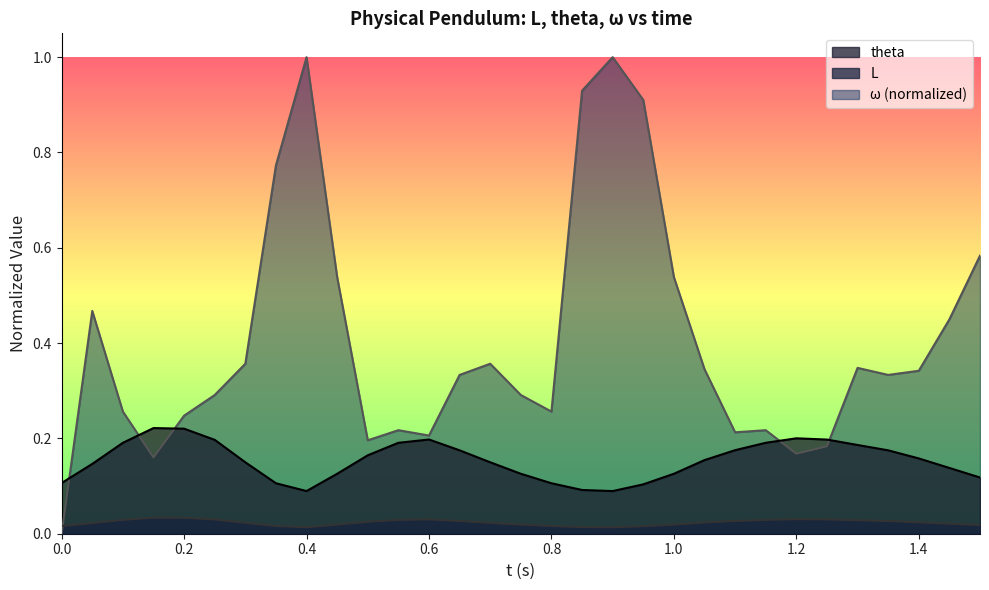

How many distinct data groups are displayed?

3